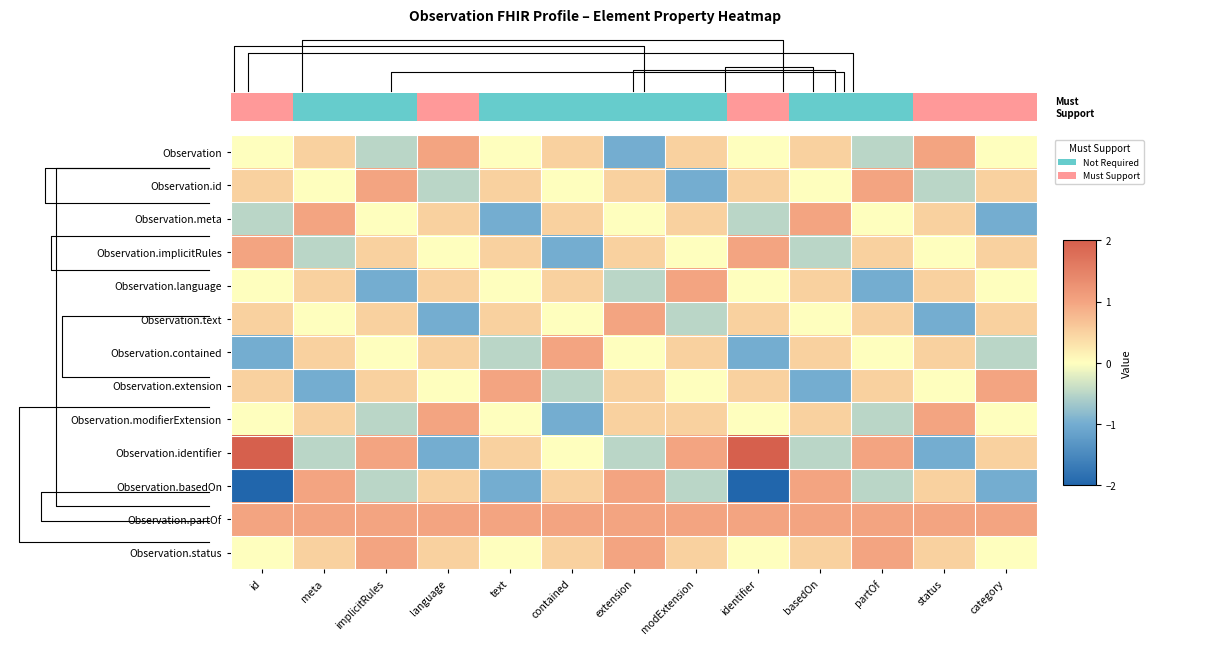

What is the total value across all series at status?

3.0